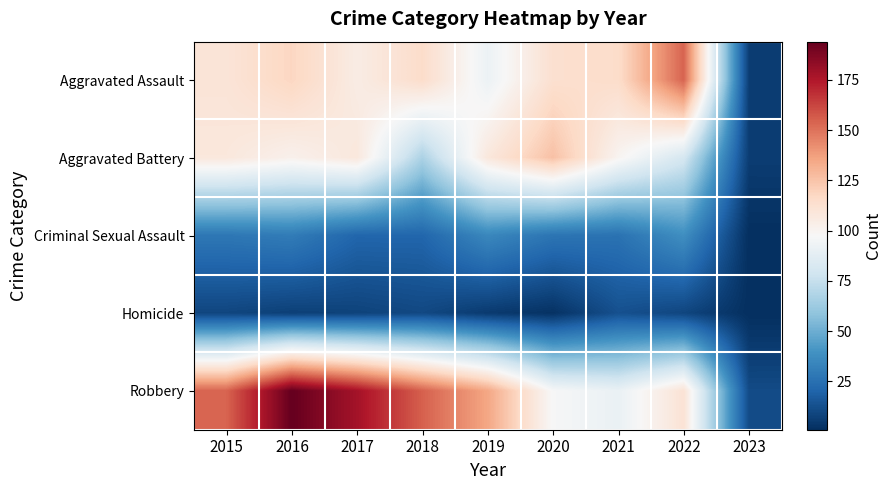

Which series has the largest total across all categories?

Robbery